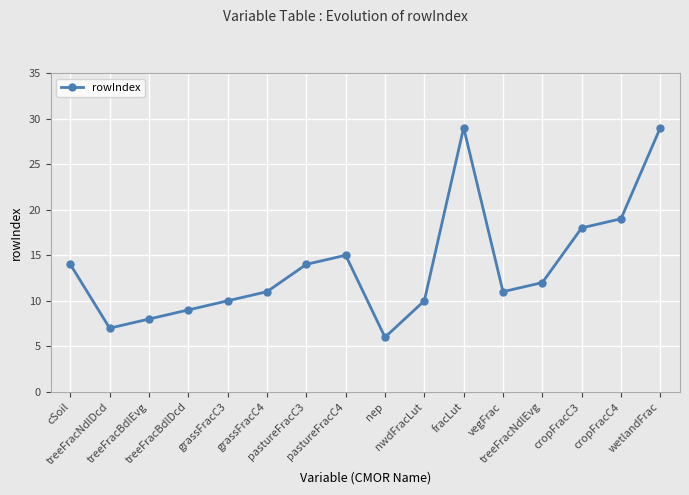

Which has a higher value, treeFracNdlEvg or treeFracBdlEvg?

treeFracNdlEvg